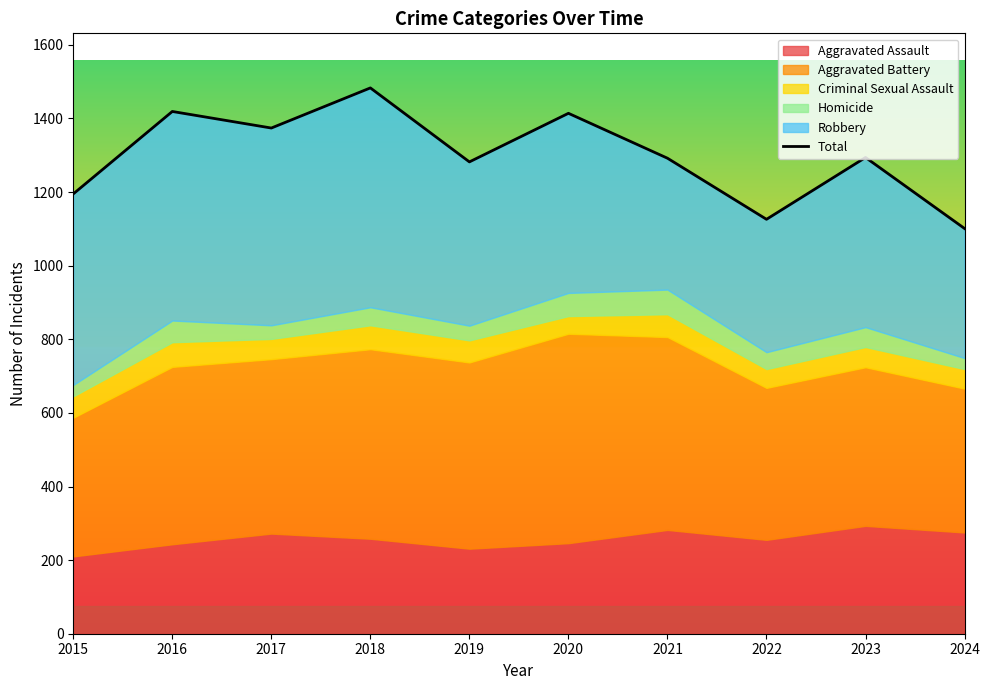

What is the sum of all values?

12980